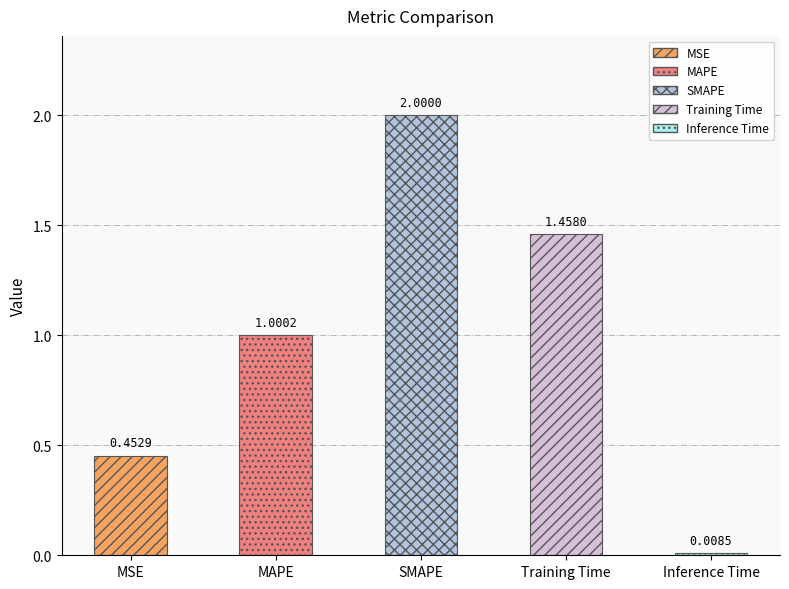

True or false: the data shows 1.7 at MAPE.

False